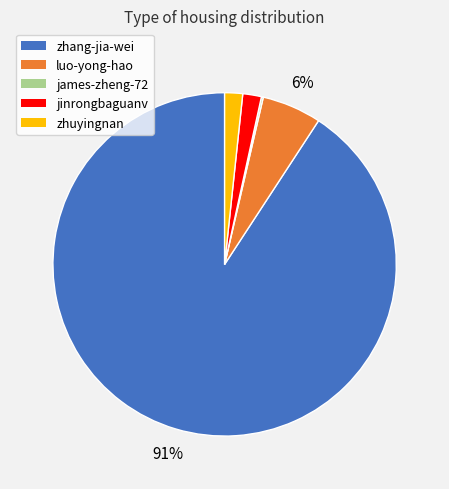

What is the largest slice in the pie chart?

zhang-jia-wei